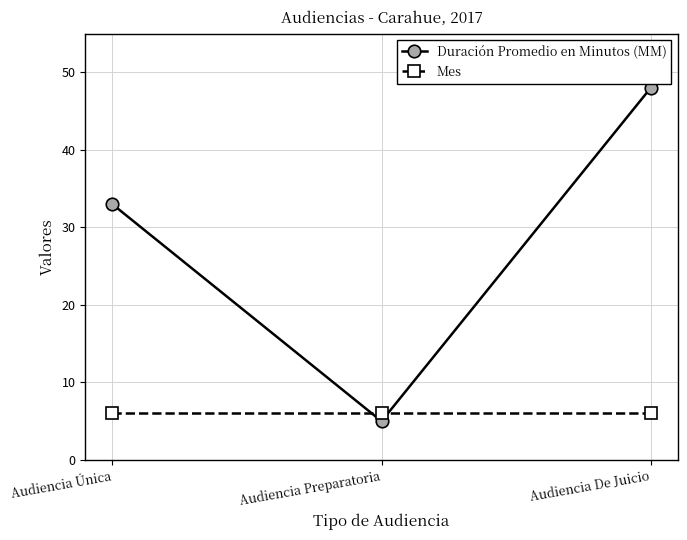

List the series in order of their peak value, lowest first.

Mes, Duración Promedio en Minutos (MM)